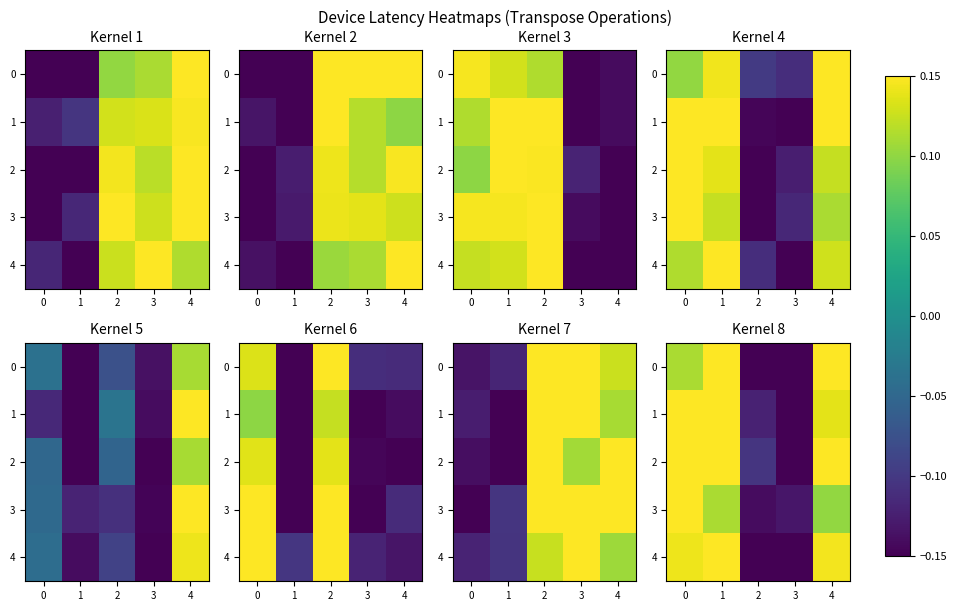

Between 1 and 2, which series saw the biggest shift?

row_2